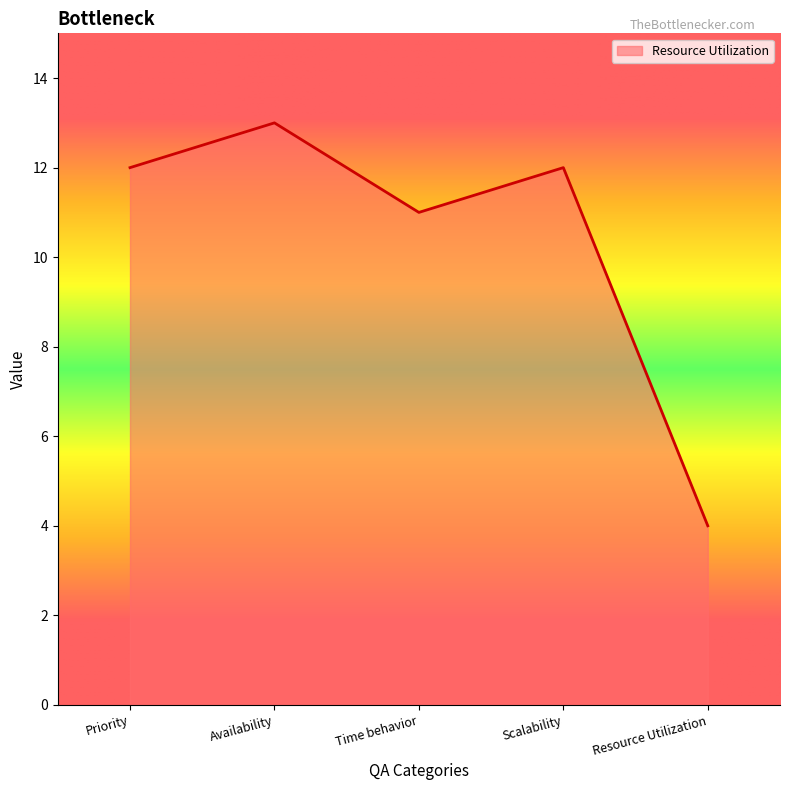

Reading left to right, what are all the values shown in this chart?

12	13	11	12	4